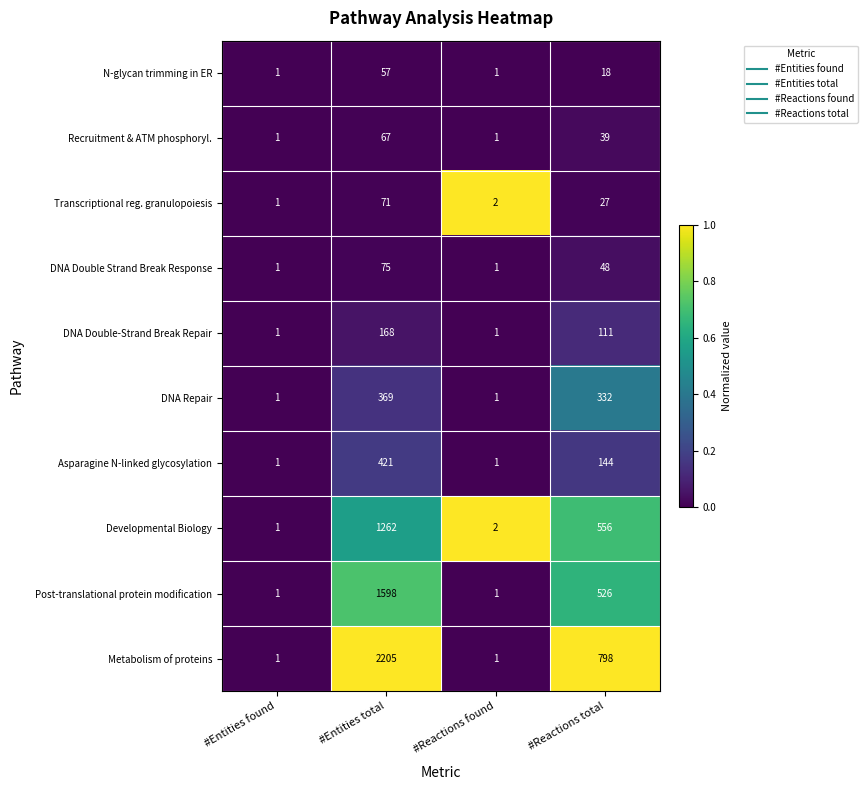

List the labels in order of Developmental Biology value, largest first.

#Entities total, #Reactions total, #Reactions found, #Entities found